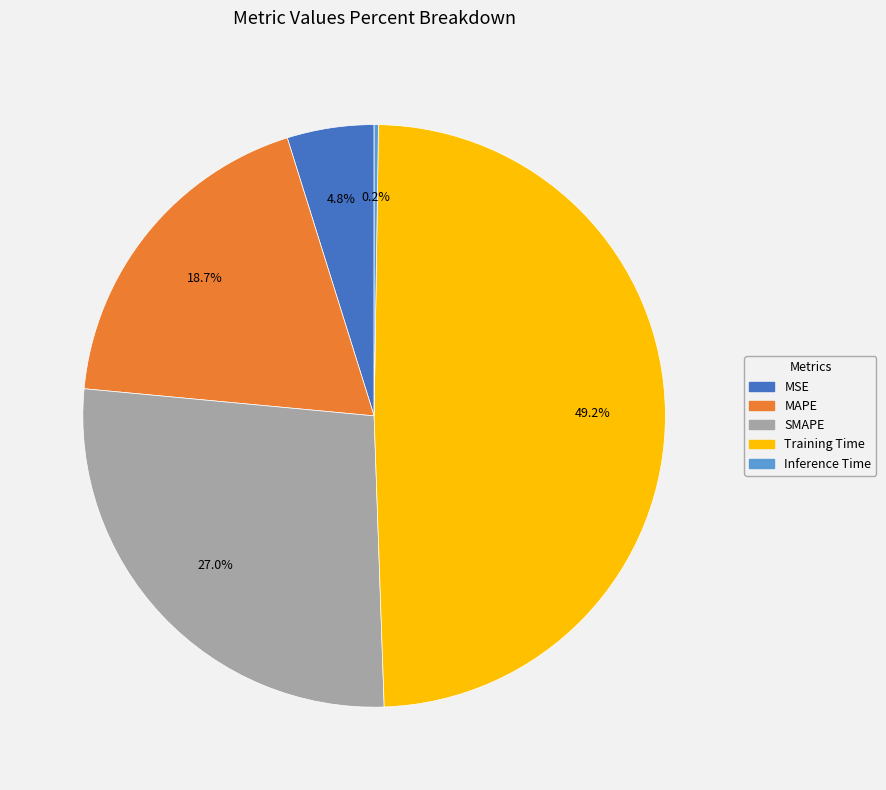

Which category has the biggest portion of the pie?

Training Time